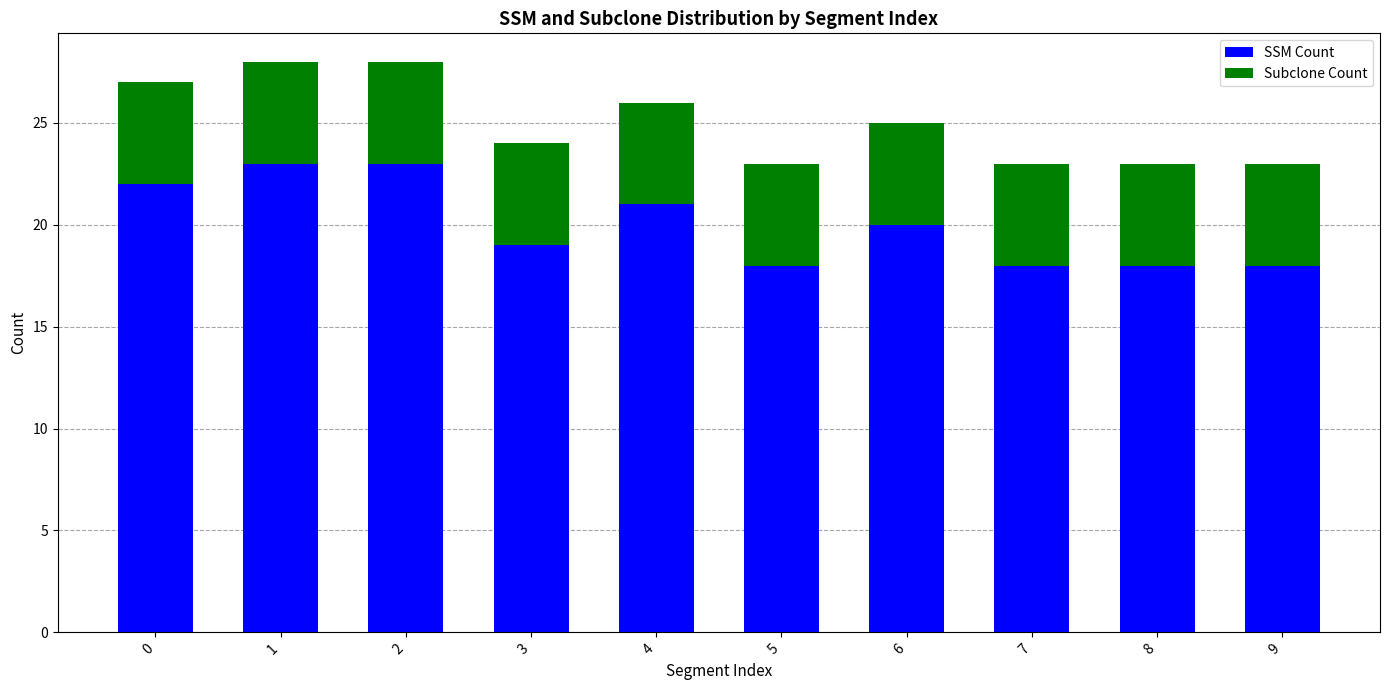

What is the total value across all series at 6?

25